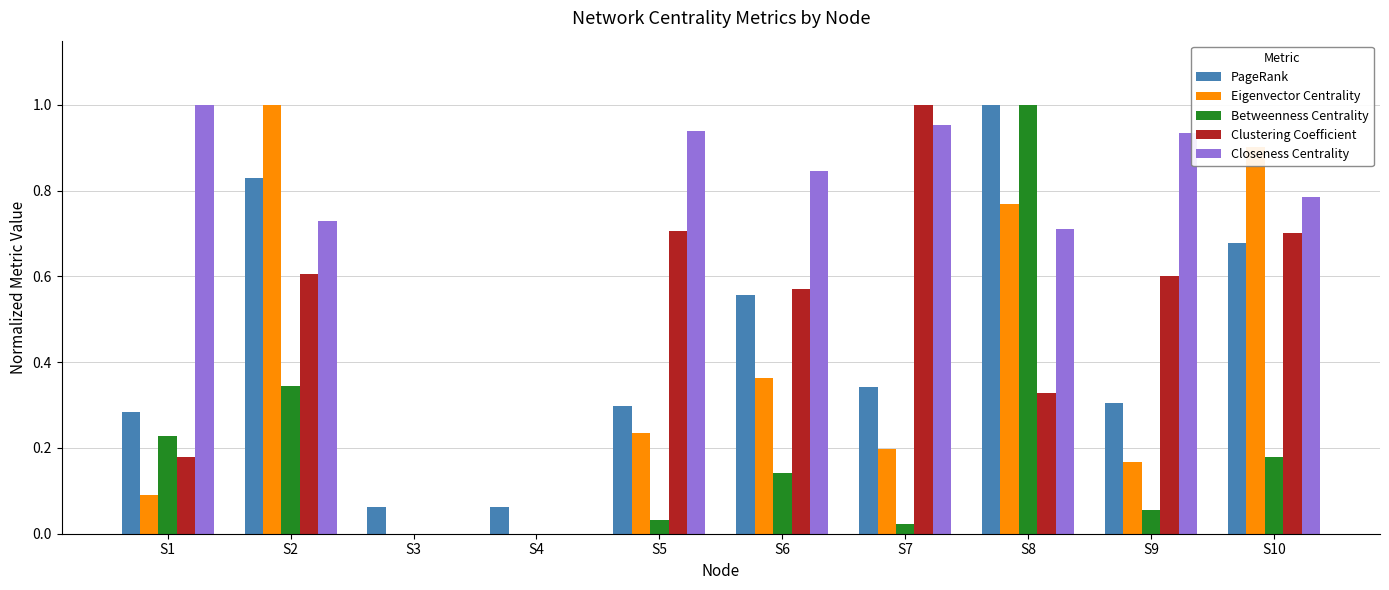

Which category has the highest value in the Clustering Coefficient series?

S7